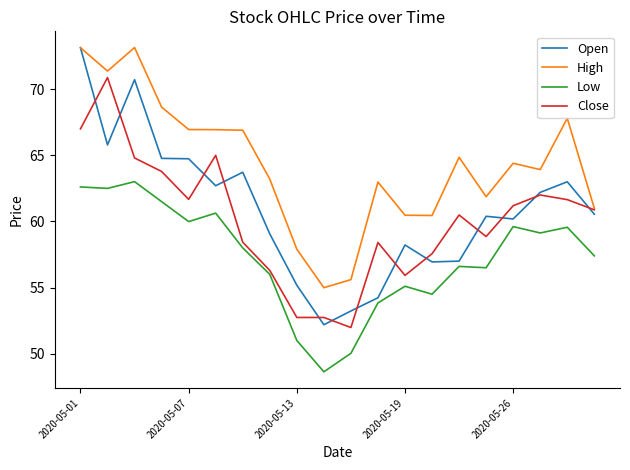

True or false: High and Low intersect in this chart.

False